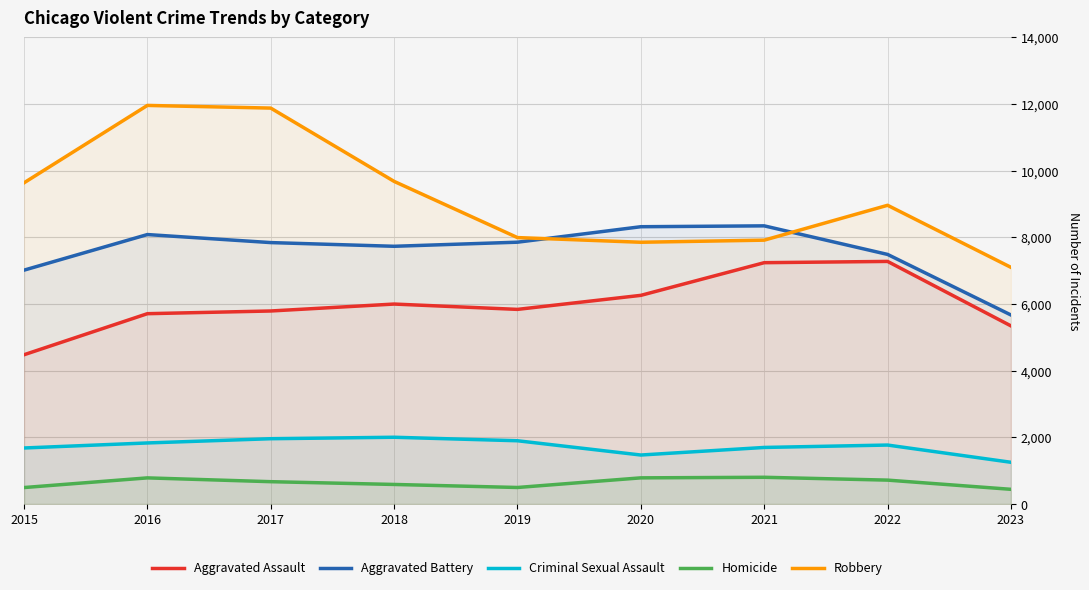

Does the chart have visible grid lines?

Yes